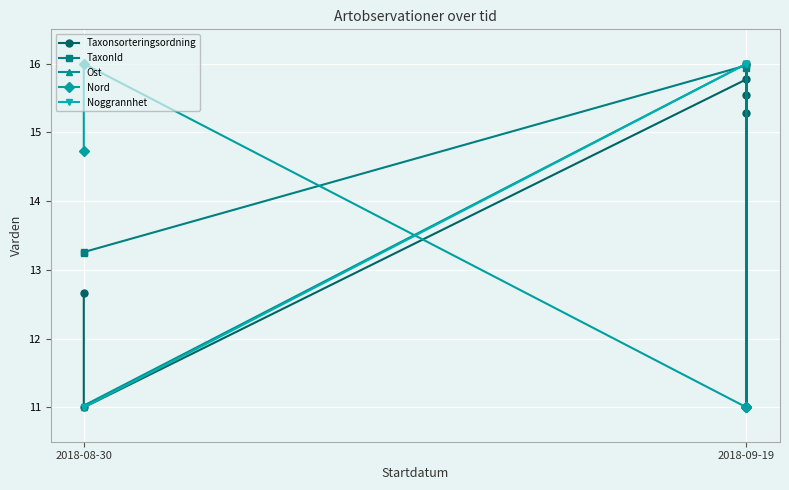

What is the difference between the highest and lowest values at 2018-09-19?

5.0